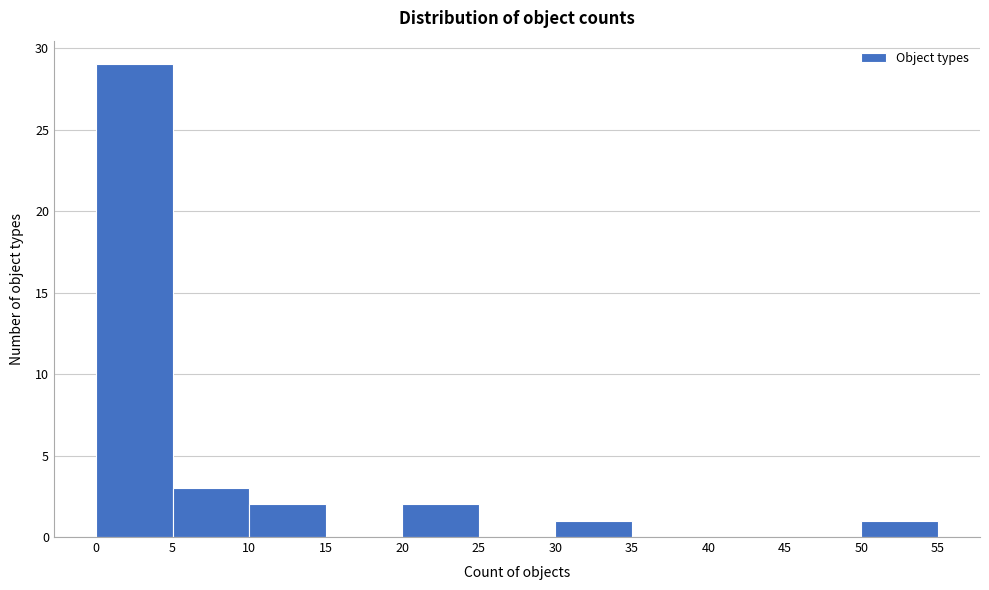

Over which range of the x-axis is the bar tallest?

0 to 5